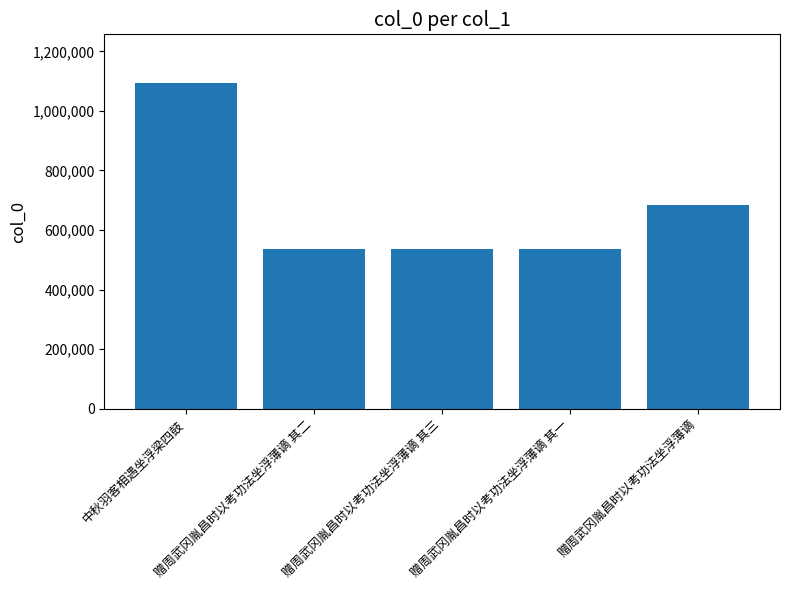

What is the change in value from 赠周武冈胤昌时以考功法坐浮薄谪 其三 to 赠周武冈胤昌时以考功法坐浮薄谪 其一?

-2